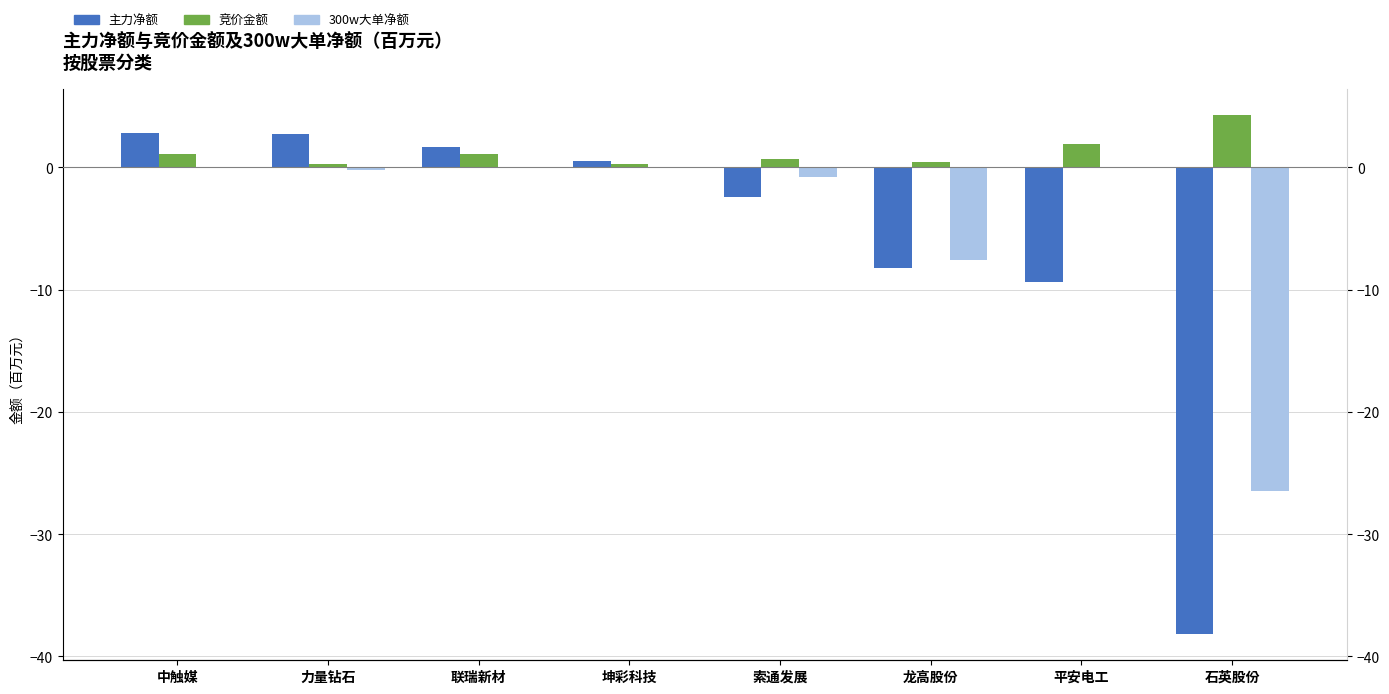

Which has a higher value, 联瑞新材 or 石英股份?

联瑞新材